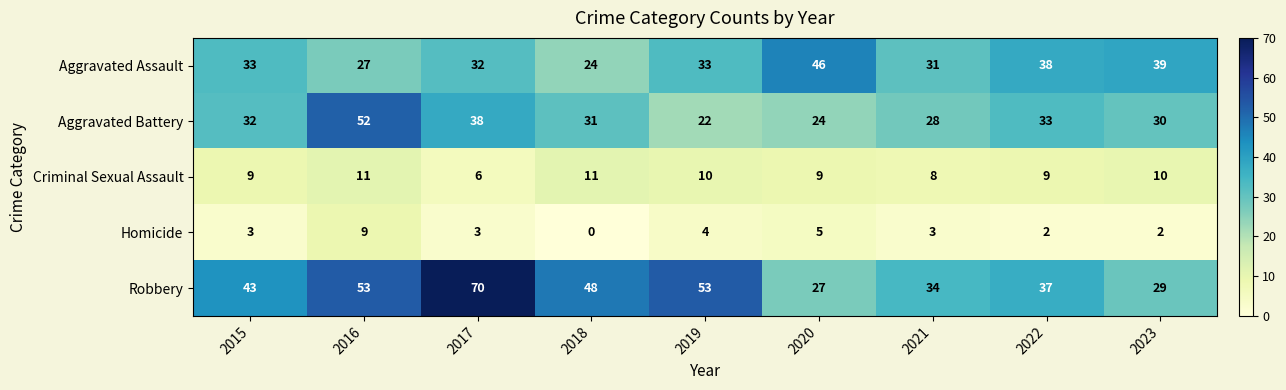

Which series has the largest total across all categories?

Robbery